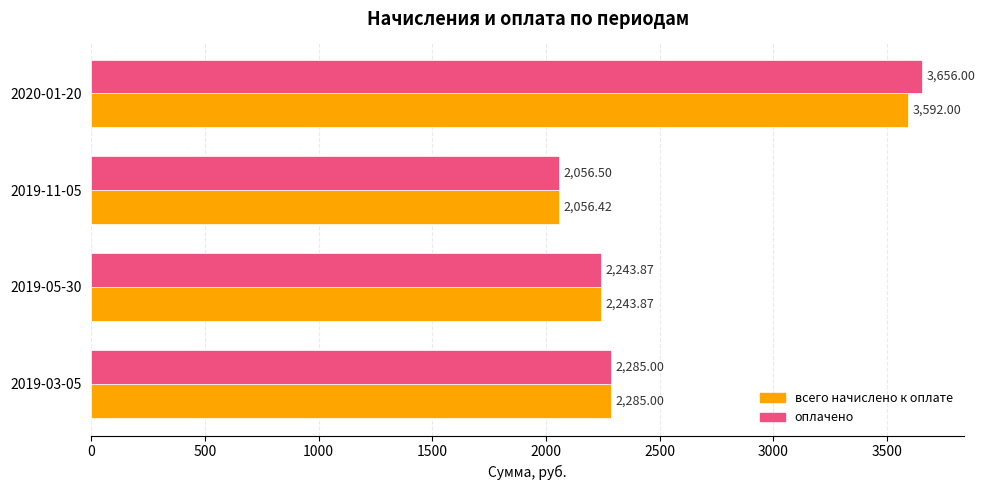

Which series has the widest spread of values?

оплачено